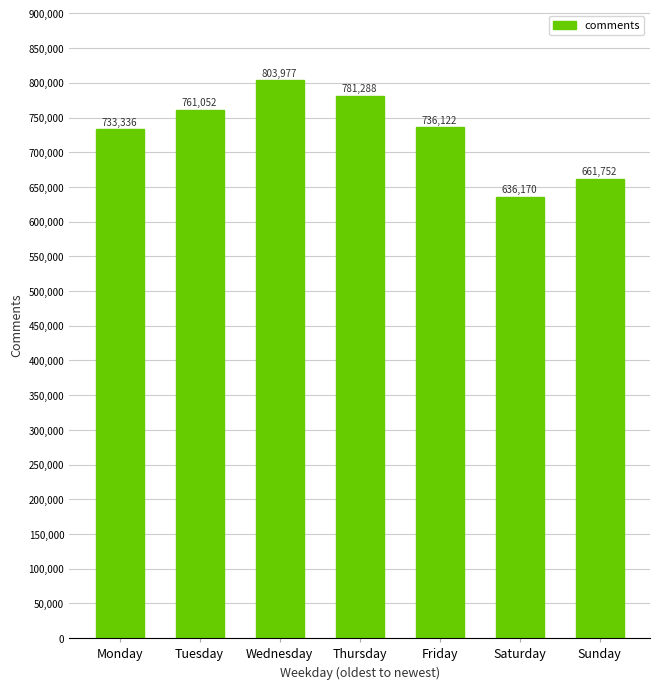

Reading left to right, list all the values displayed in this chart.

733336	761052	803977	781288	736122	636170	661752